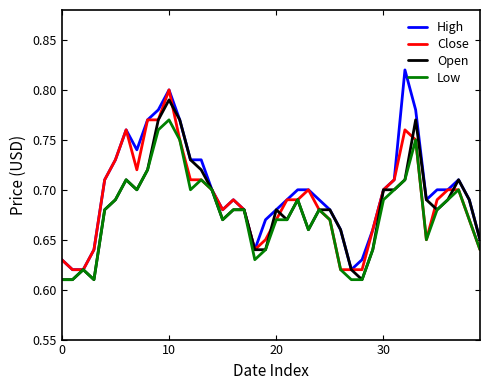

How many lines are shown in the chart?

4